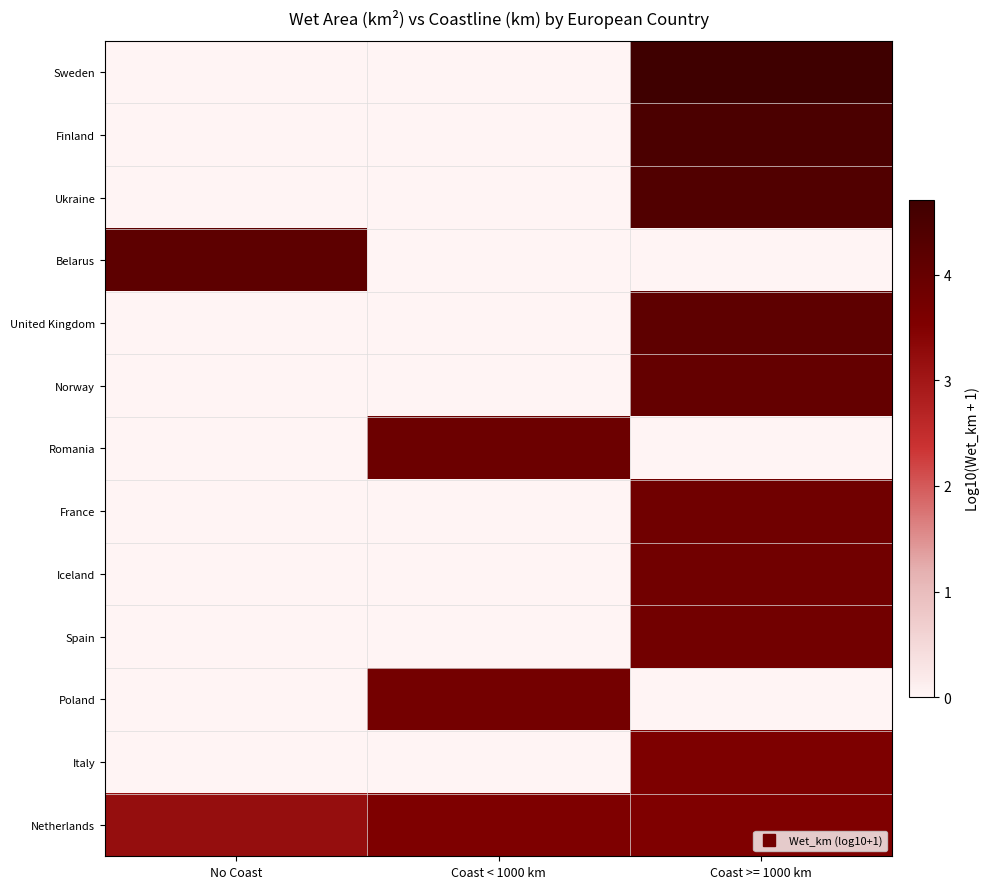

At how many categories does at least one series exceed 0?

3